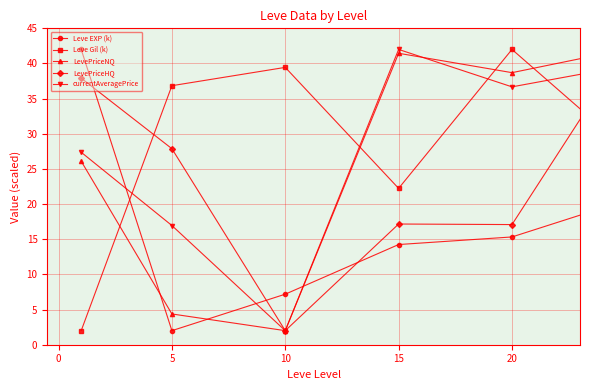

Which series has the largest total across all categories?

Leve Gil (k)